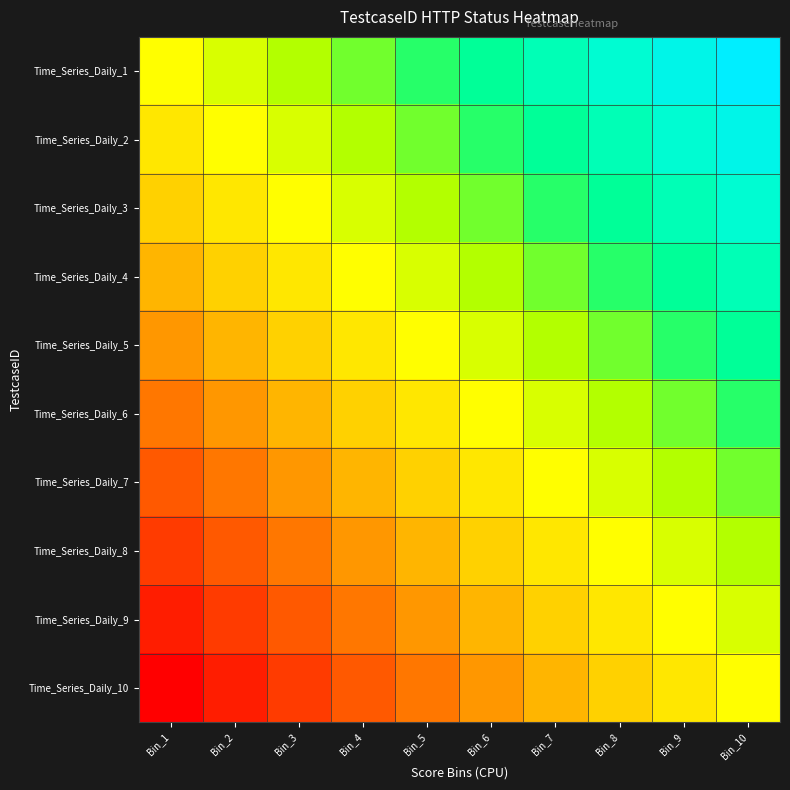

Reading left to right, what are all the values shown in this chart?

Time_Series_Daily_1: Bin_1=0.5	Bin_2=0.6	Bin_3=0.6	Bin_4=0.7	Bin_5=0.7	Bin_6=0.8	Bin_7=0.8	Bin_8=0.9	Bin_9=0.9	Bin_10=1.0
Time_Series_Daily_2: Bin_1=0.4	Bin_2=0.5	Bin_3=0.6	Bin_4=0.6	Bin_5=0.7	Bin_6=0.7	Bin_7=0.8	Bin_8=0.8	Bin_9=0.9	Bin_10=0.9
Time_Series_Daily_3: Bin_1=0.4	Bin_2=0.4	Bin_3=0.5	Bin_4=0.6	Bin_5=0.6	Bin_6=0.7	Bin_7=0.7	Bin_8=0.8	Bin_9=0.8	Bin_10=0.9
Time_Series_Daily_4: Bin_1=0.3	Bin_2=0.4	Bin_3=0.4	Bin_4=0.5	Bin_5=0.6	Bin_6=0.6	Bin_7=0.7	Bin_8=0.7	Bin_9=0.8	Bin_10=0.8
Time_Series_Daily_5: Bin_1=0.3	Bin_2=0.3	Bin_3=0.4	Bin_4=0.4	Bin_5=0.5	Bin_6=0.6	Bin_7=0.6	Bin_8=0.7	Bin_9=0.7	Bin_10=0.8
Time_Series_Daily_6: Bin_1=0.2	Bin_2=0.3	Bin_3=0.3	Bin_4=0.4	Bin_5=0.4	Bin_6=0.5	Bin_7=0.6	Bin_8=0.6	Bin_9=0.7	Bin_10=0.7
Time_Series_Daily_7: Bin_1=0.2	Bin_2=0.2	Bin_3=0.3	Bin_4=0.3	Bin_5=0.4	Bin_6=0.4	Bin_7=0.5	Bin_8=0.6	Bin_9=0.6	Bin_10=0.7
Time_Series_Daily_8: Bin_1=0.1	Bin_2=0.2	Bin_3=0.2	Bin_4=0.3	Bin_5=0.3	Bin_6=0.4	Bin_7=0.4	Bin_8=0.5	Bin_9=0.6	Bin_10=0.6
Time_Series_Daily_9: Bin_1=0.1	Bin_2=0.1	Bin_3=0.2	Bin_4=0.2	Bin_5=0.3	Bin_6=0.3	Bin_7=0.4	Bin_8=0.4	Bin_9=0.5	Bin_10=0.6
Time_Series_Daily_10: Bin_1=0.0	Bin_2=0.1	Bin_3=0.1	Bin_4=0.2	Bin_5=0.2	Bin_6=0.3	Bin_7=0.3	Bin_8=0.4	Bin_9=0.4	Bin_10=0.5